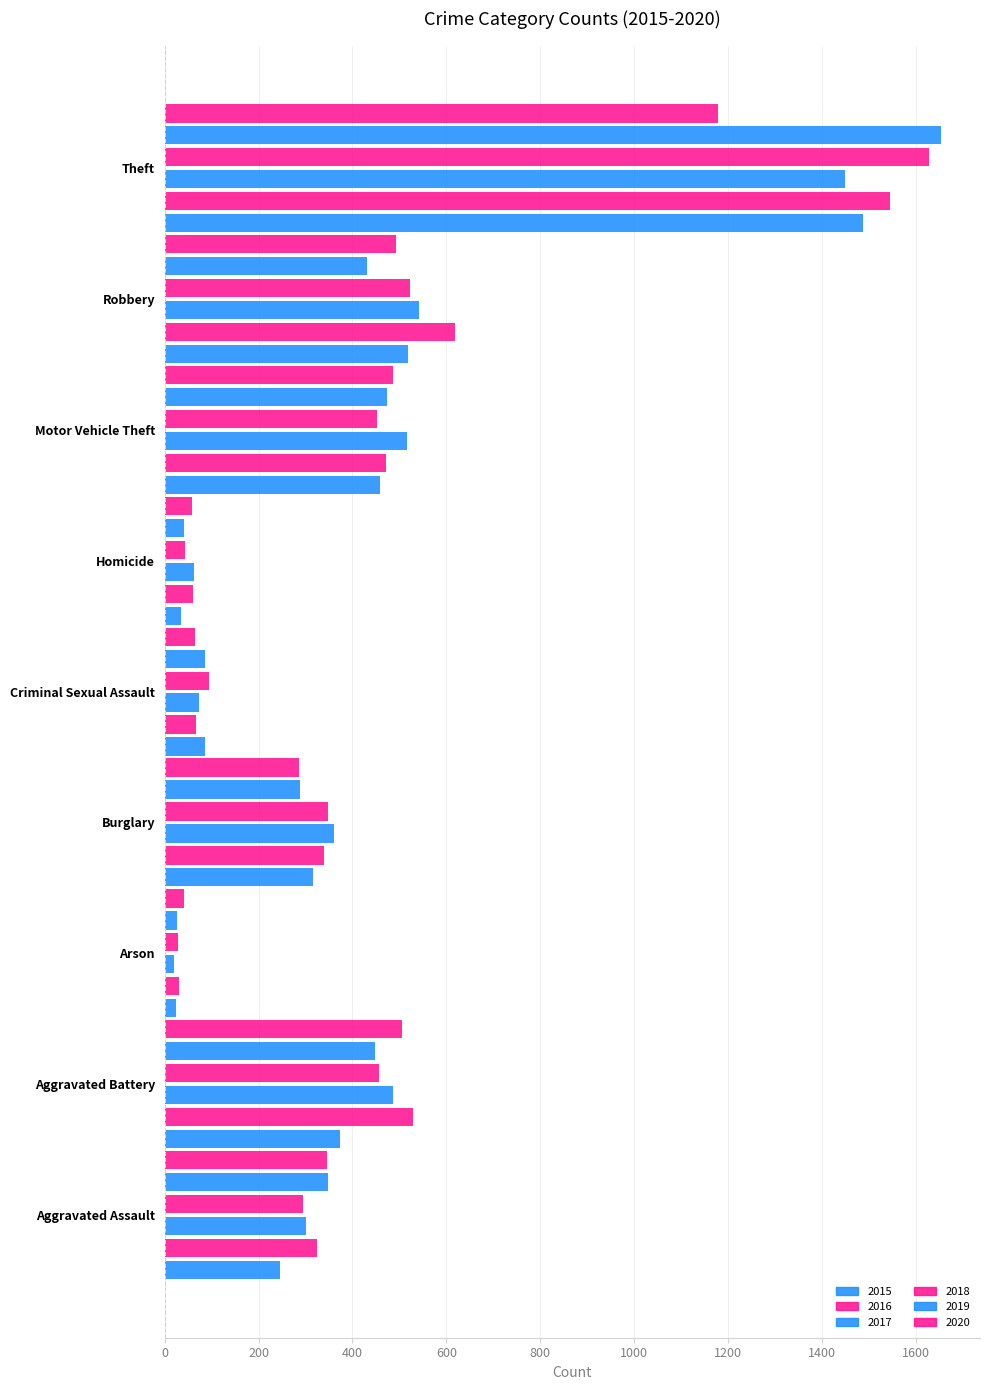

At which label does 2017 reach its peak?

Theft